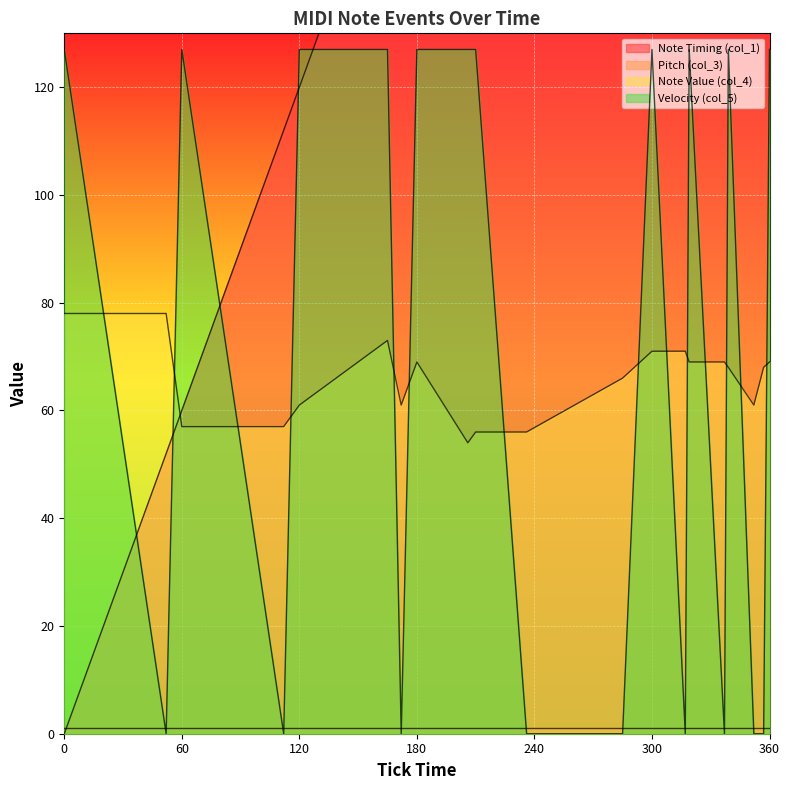

What is the spread (max minus min) of values at 0?

127